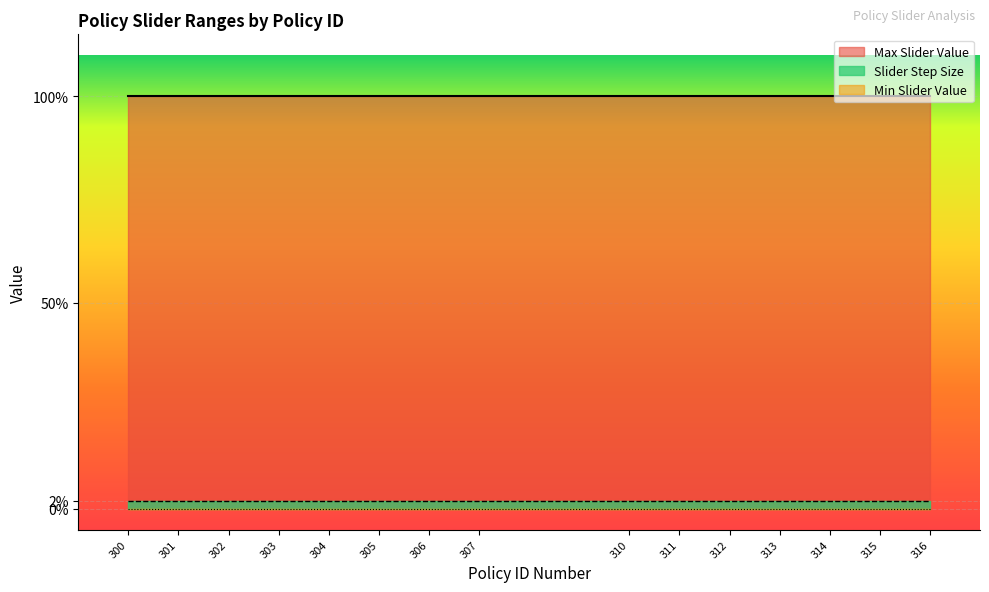

At which label does Max Slider Value reach its minimum?

300